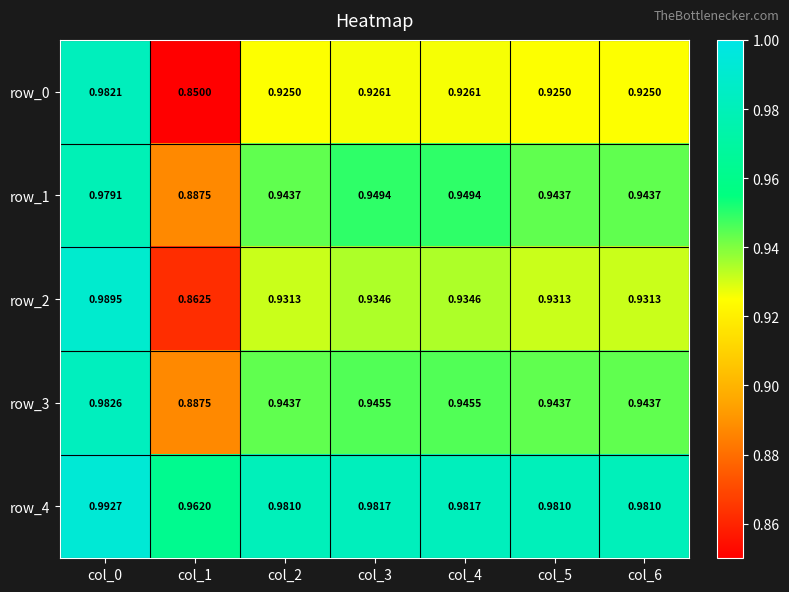

Is the value of row_2 at col_5 greater than the value of row_3 at col_4?

No